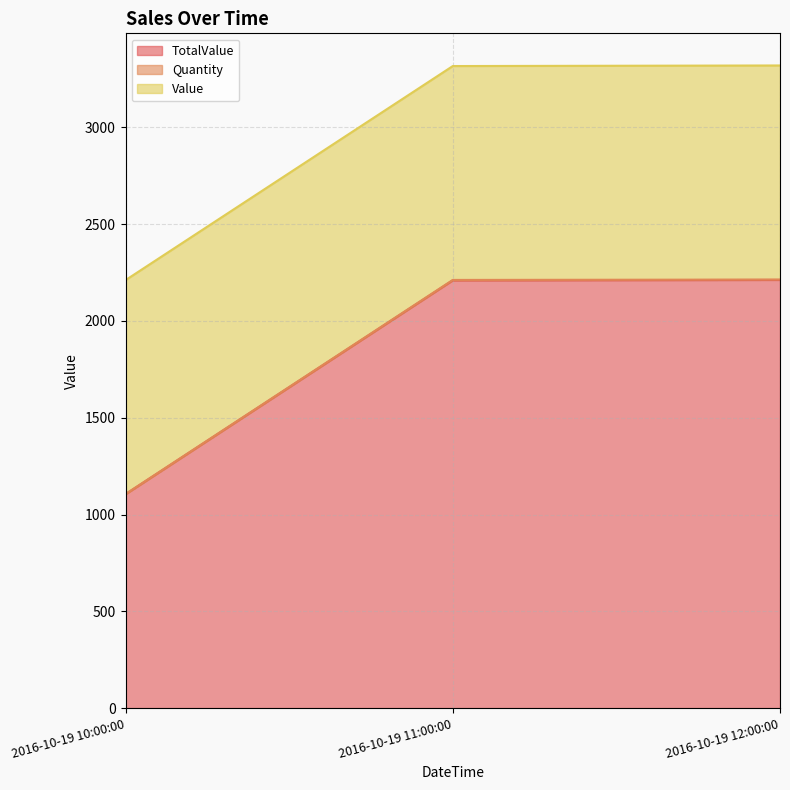

At which label does TotalValue first exceed 2210?

2016-10-19 12:00:00